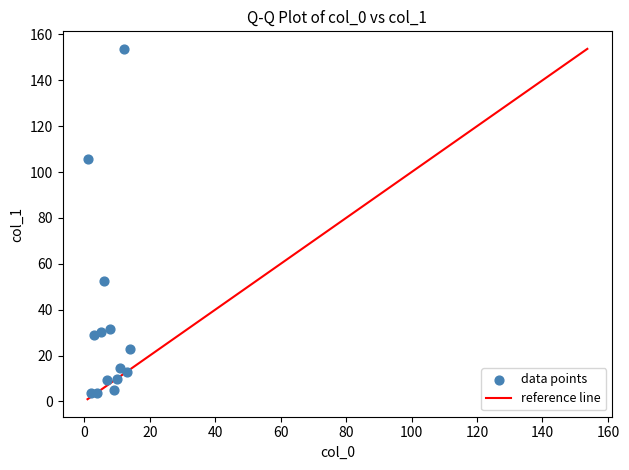

What is the range of X values (max minus min)?

13.0